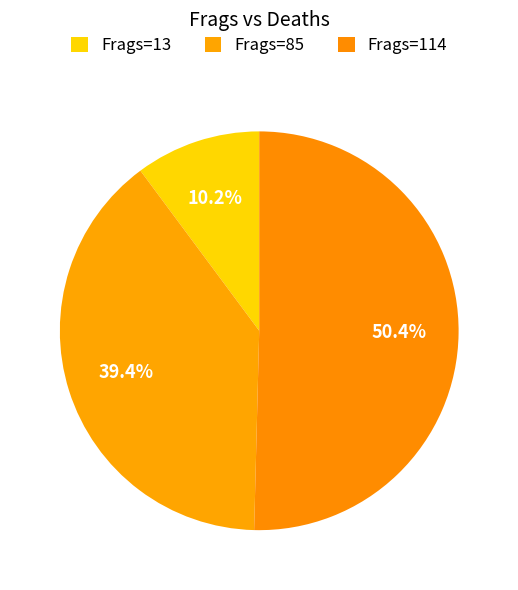

How many segments does this pie chart have?

3